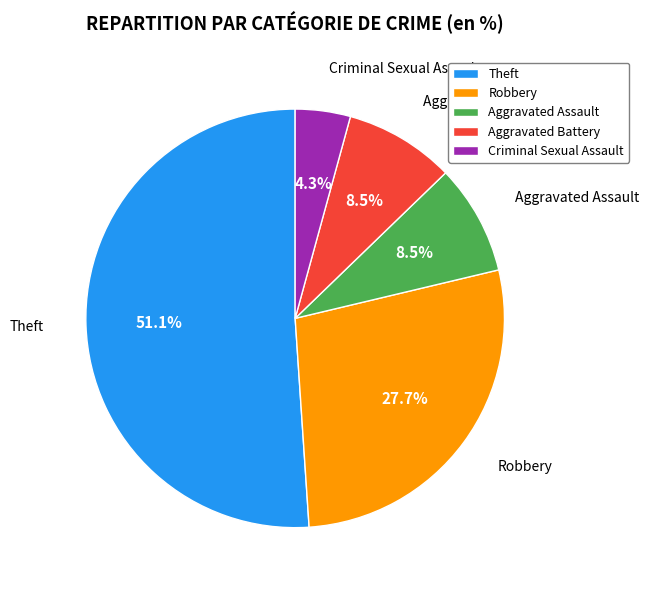

Does Theft account for over 50% of the chart?

Yes